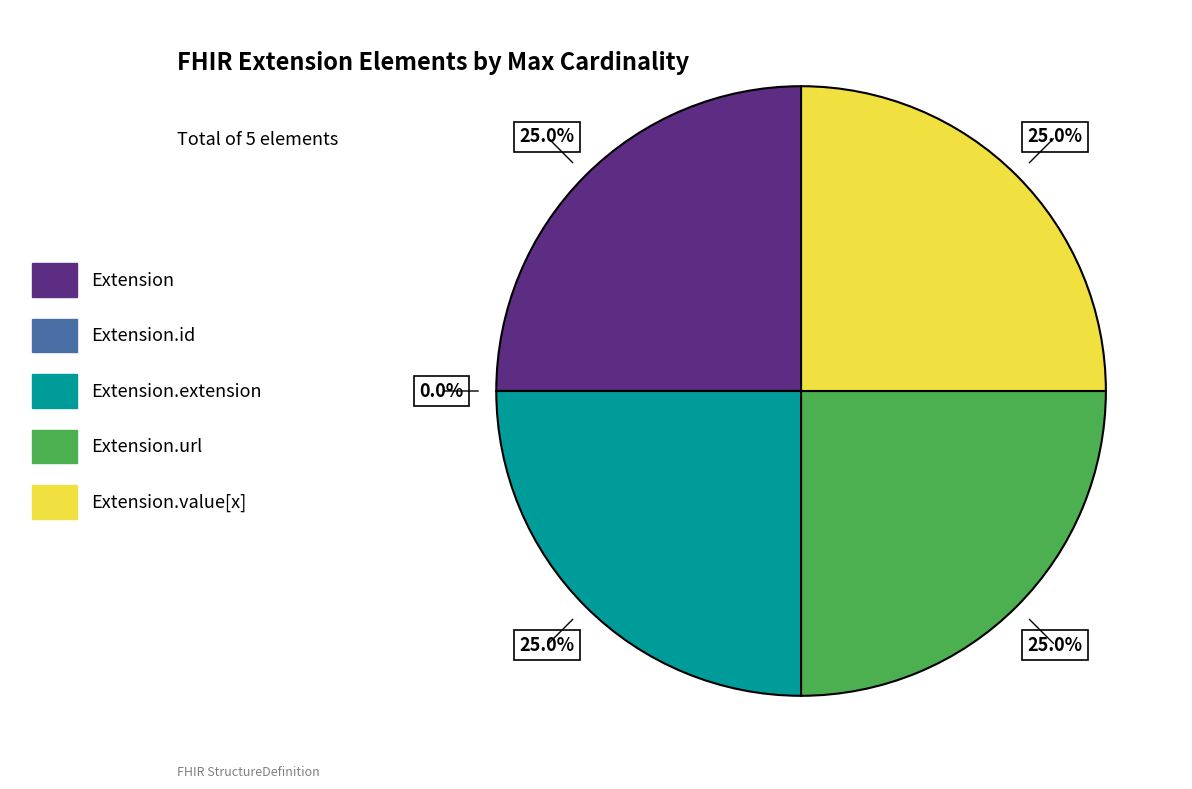

Count the number of slices in the pie.

5